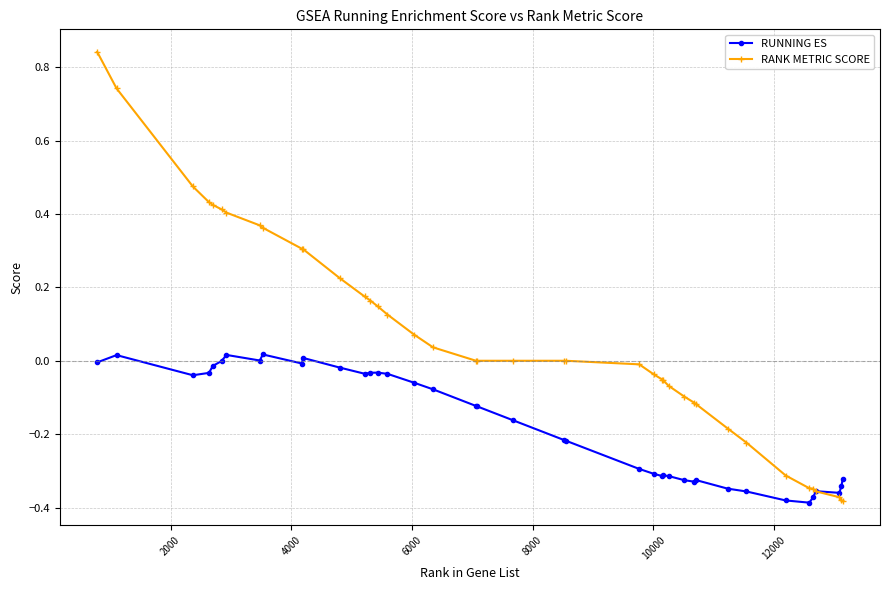

How many data points does each series have?

40